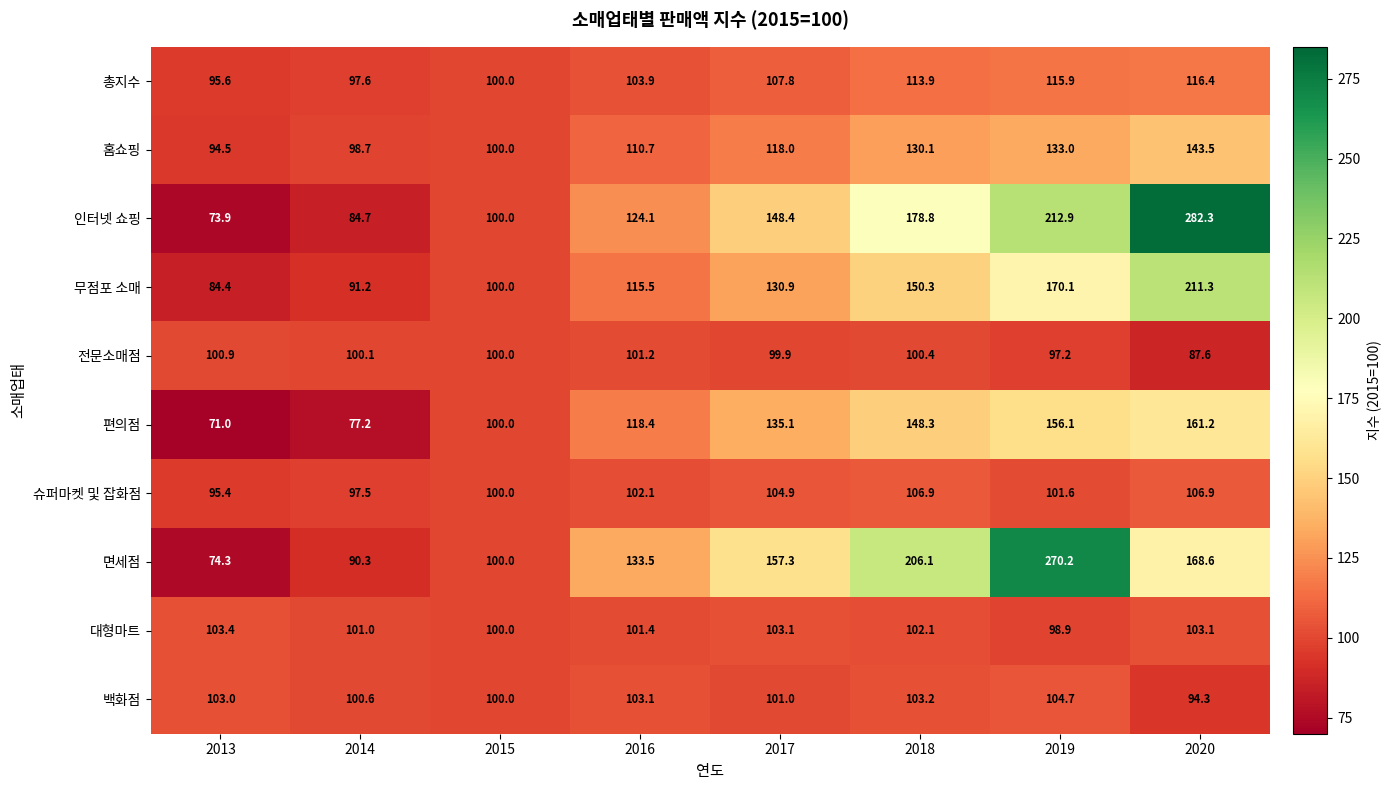

The 대형마트 series shows 100.0 at 2015. True or false?

True